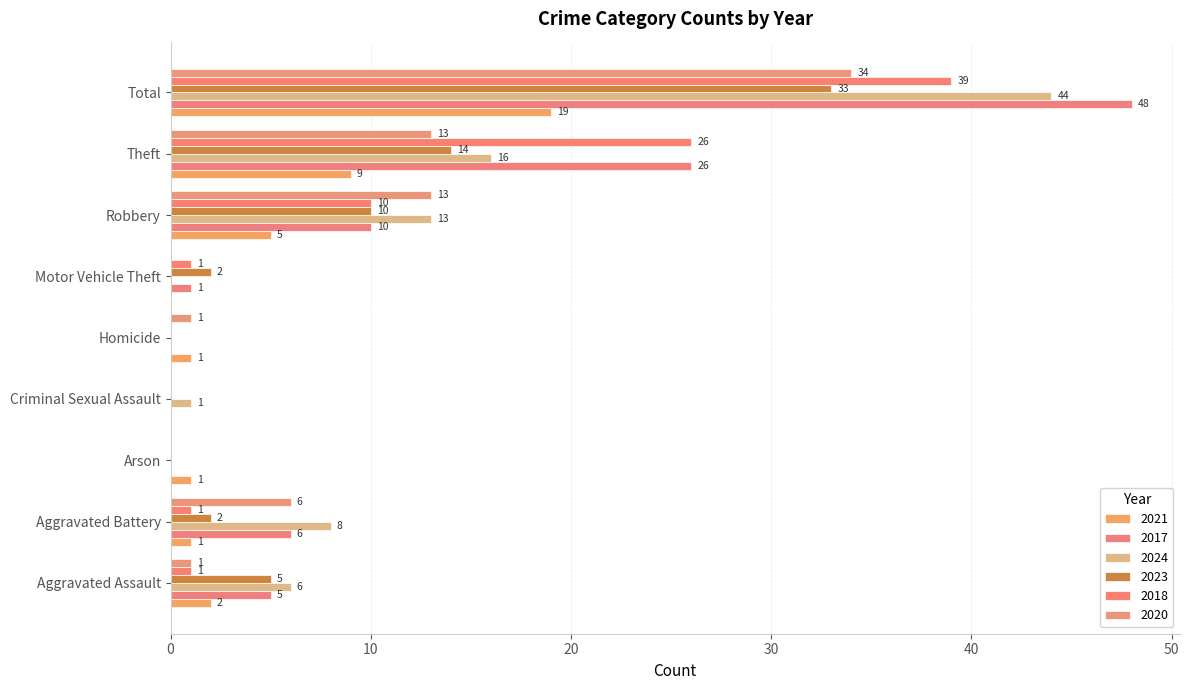

How many distinct data groups are displayed?

6